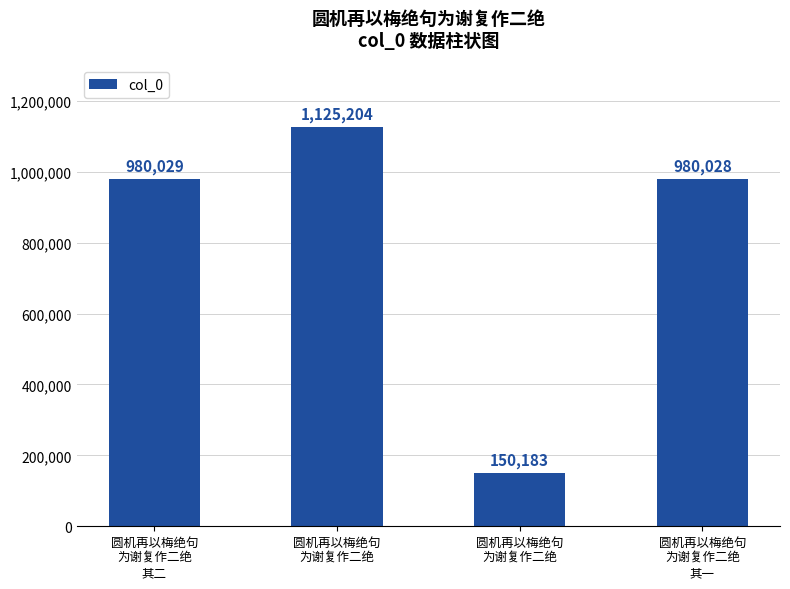

Are the bars horizontal?

No